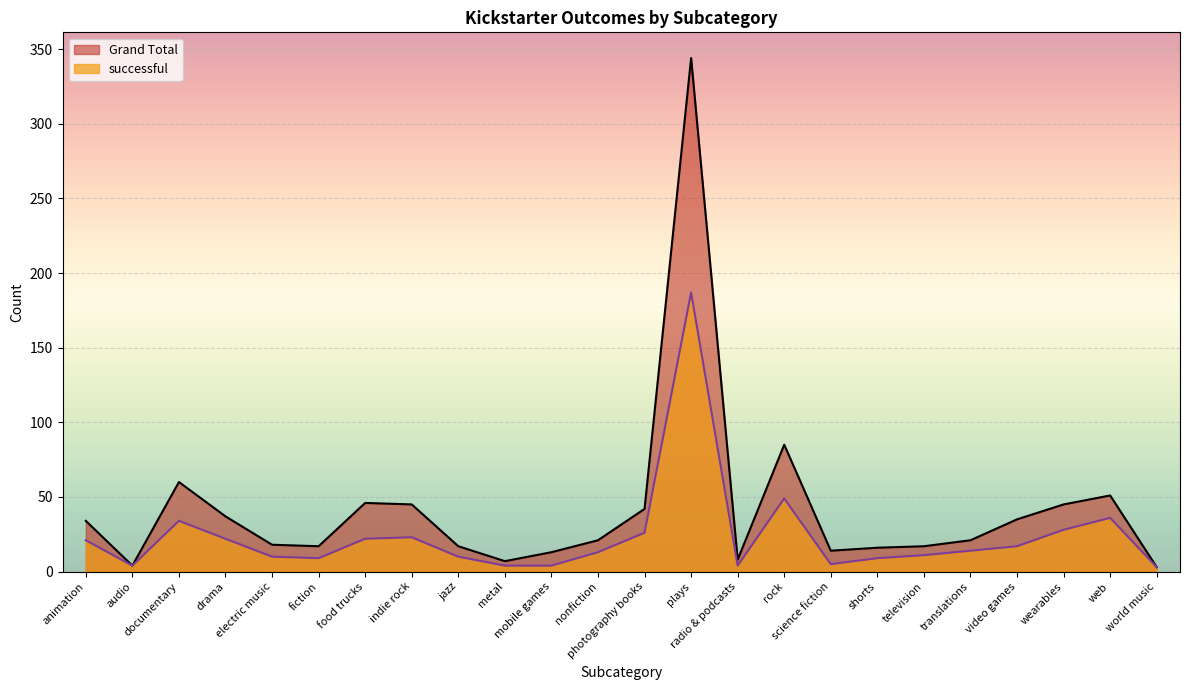

Reading left to right, extract all data points from this chart.

Grand Total: 34	4	60	37	18	17	46	45	17	7	13	21	42	344	8	85	14	16	17	21	35	45	51	3
successful: 21	4	34	22	10	9	22	23	10	4	4	13	26	187	4	49	5	9	11	14	17	28	36	3